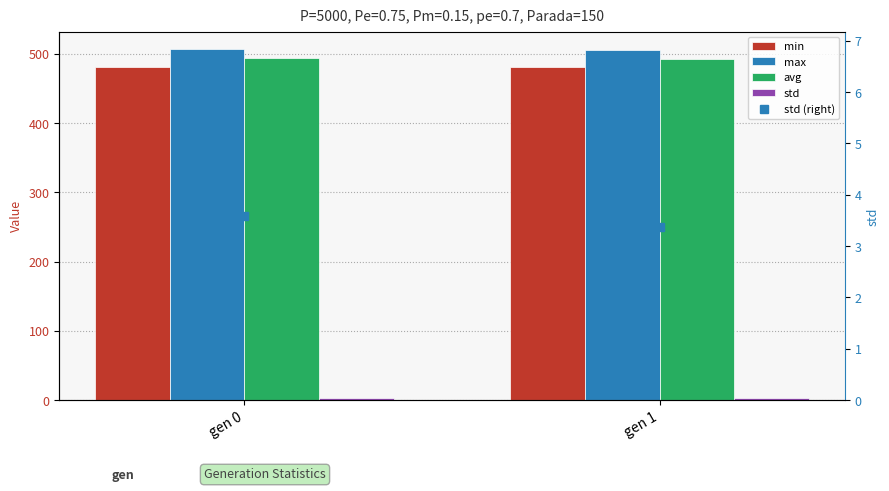

Rank the categories by avg value from lowest to highest.

gen 1, gen 0